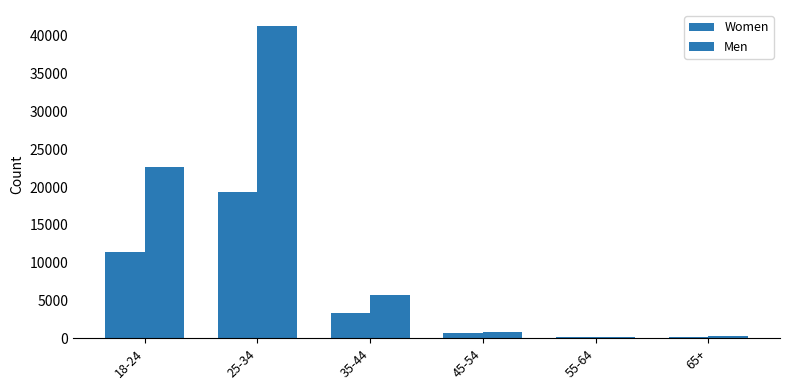

How many groups of bars are there?

6